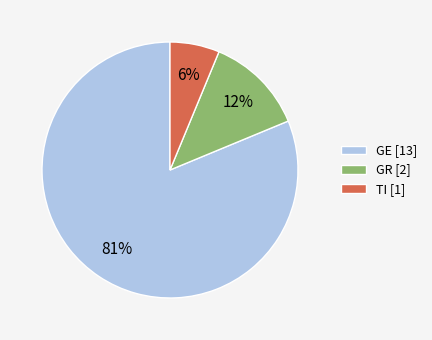

Which category has the biggest portion of the pie?

GE